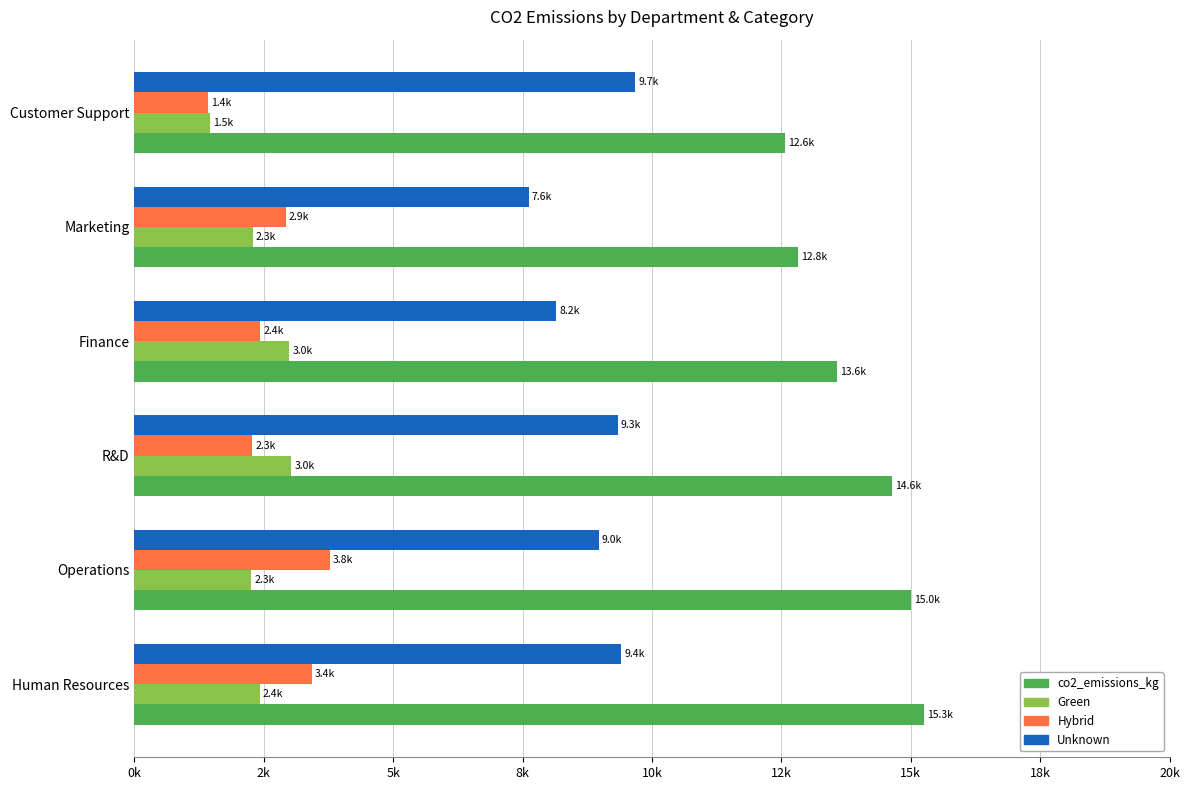

What is the value of the Unknown bar at the 6th from the left?

9676.7